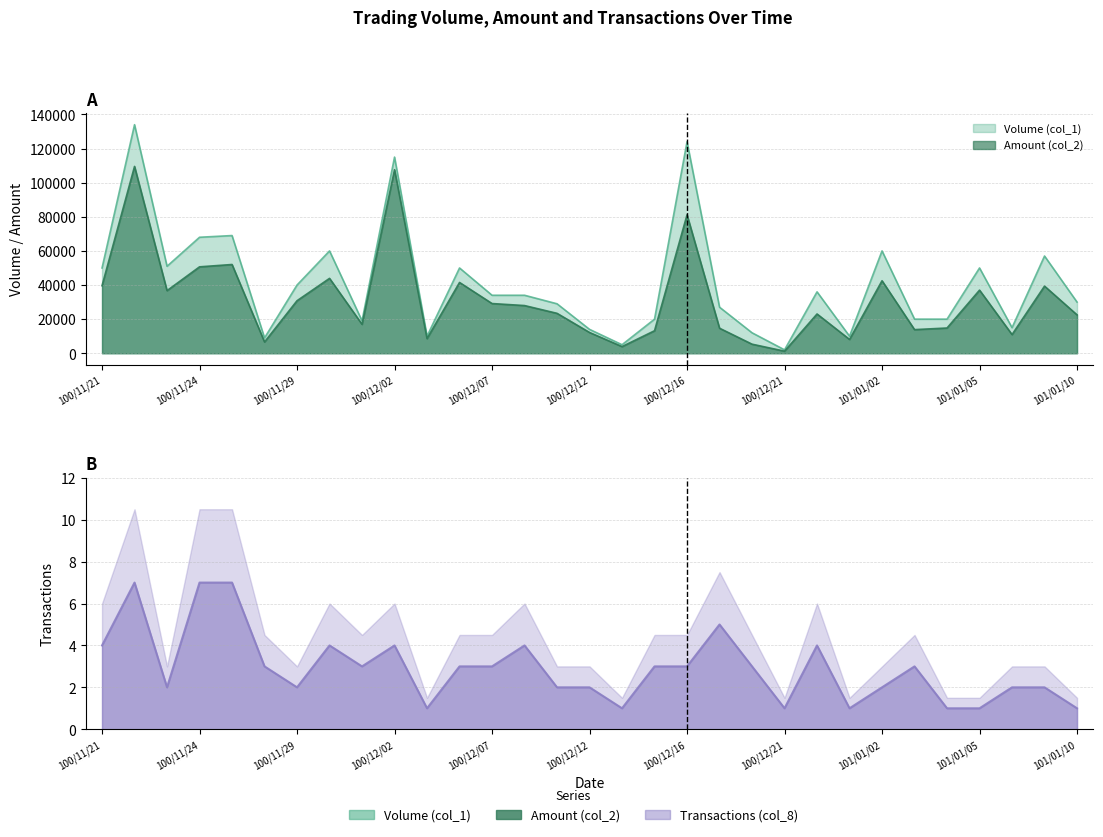

What is the smallest value displayed?

1